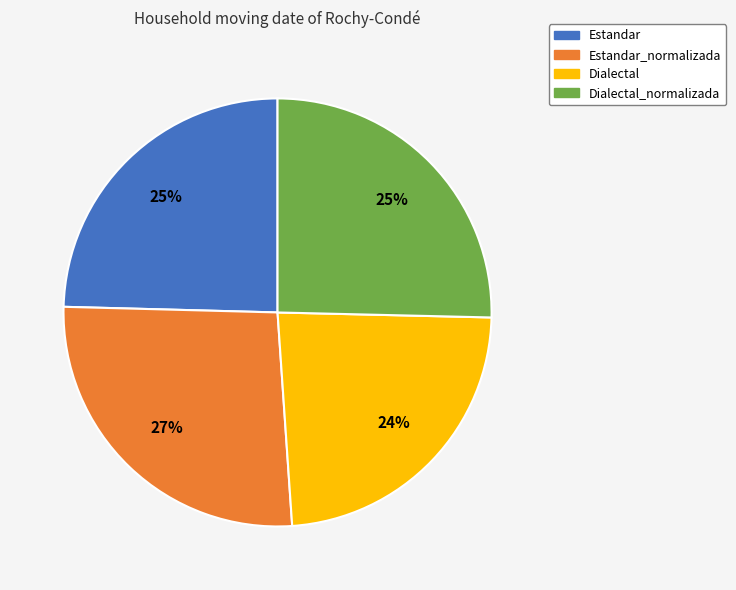

Do Estandar and Dialectal_normalizada together represent more than half of the pie?

No